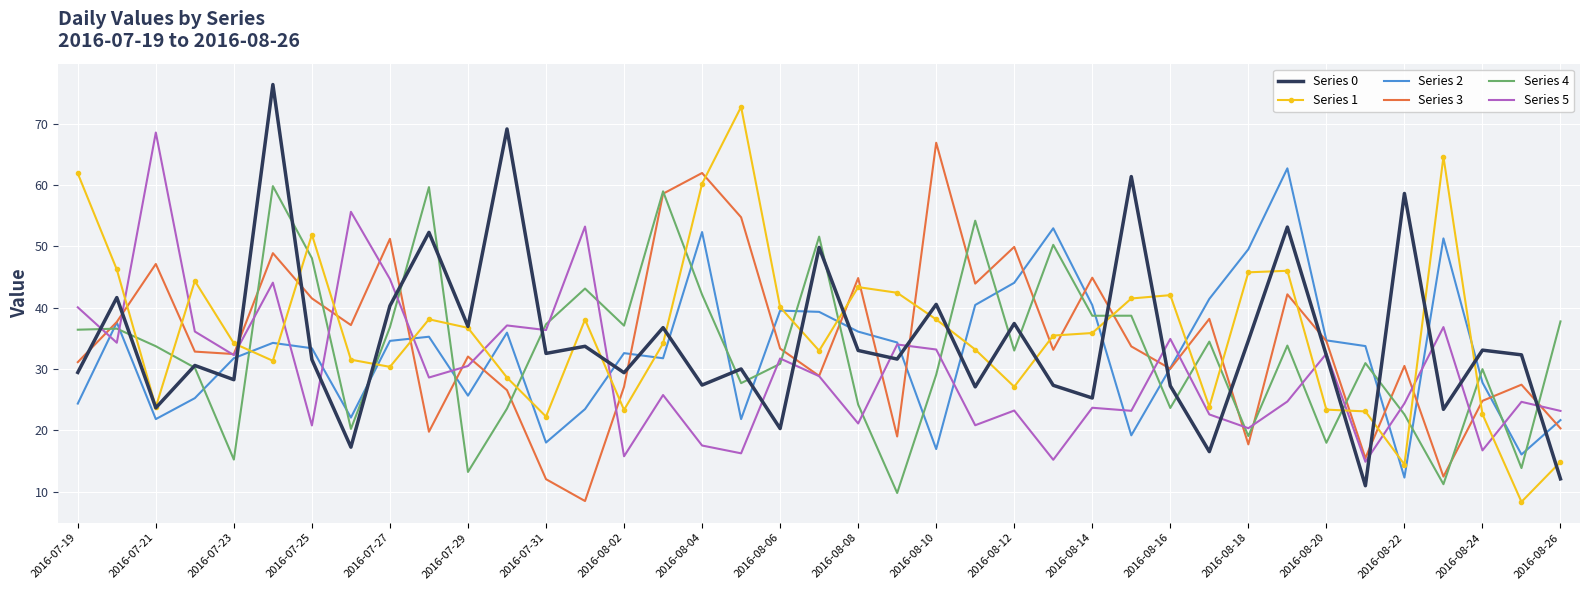

What are all the series names shown in the legend?

Series 0, Series 1, Series 2, Series 3, Series 4, Series 5